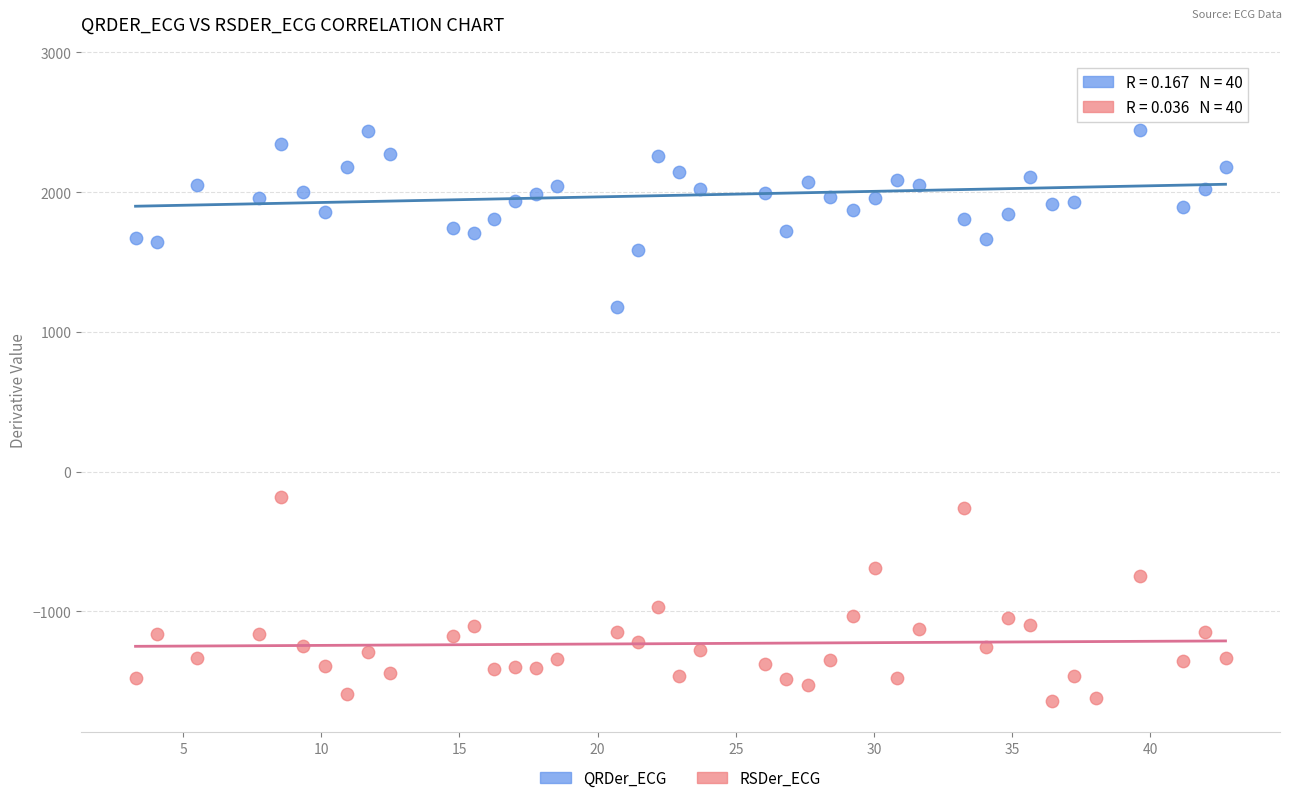

Which series contains the lowest Y value?

RSDer_ECG